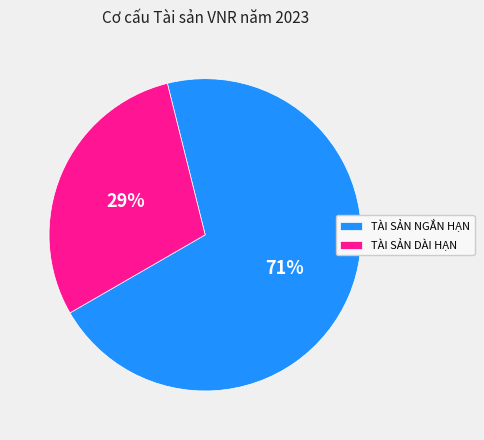

How many slices are in this pie chart?

2